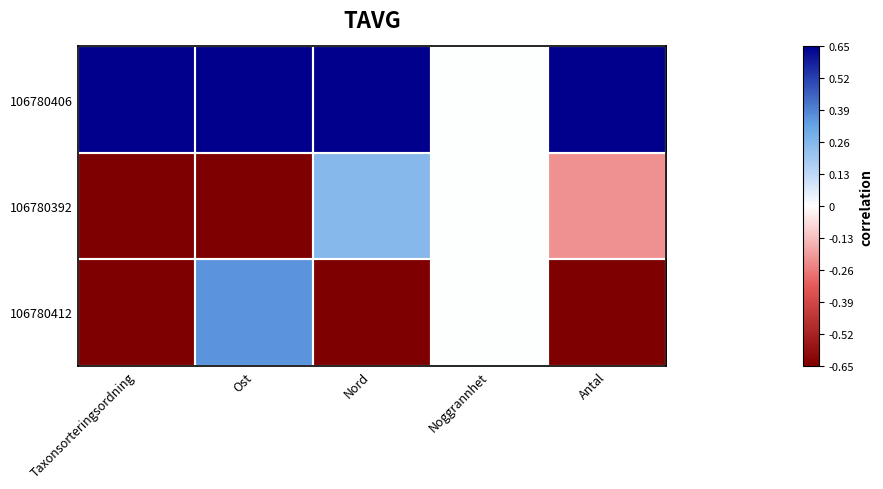

What is the spread (max minus min) of values at Nord?

2.0